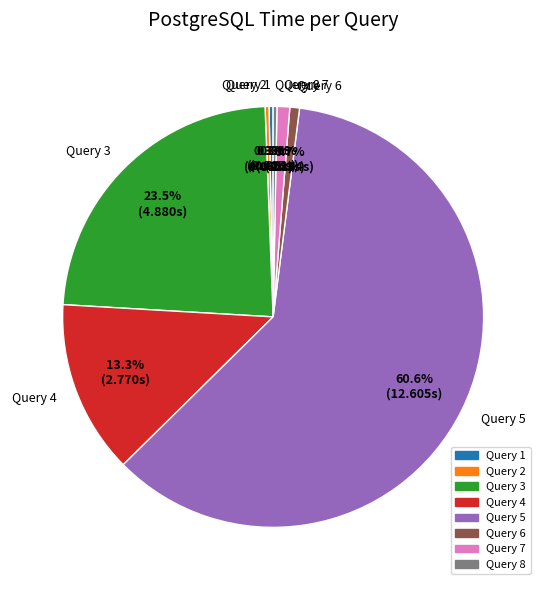

Does Query 7 account for over 50% of the chart?

No